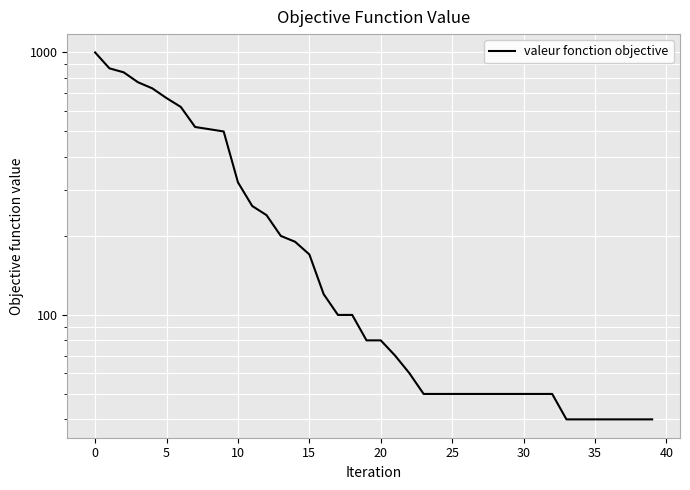

Reading right to left, extract all data points from this chart.

40	40	40	40	40	40	40	50	50	50	50	50	50	50	50	50	50	60	70	80	80	100	100	120	170	190	200	240	260	320	500	510	520	620	670	730	770	840	870	1000